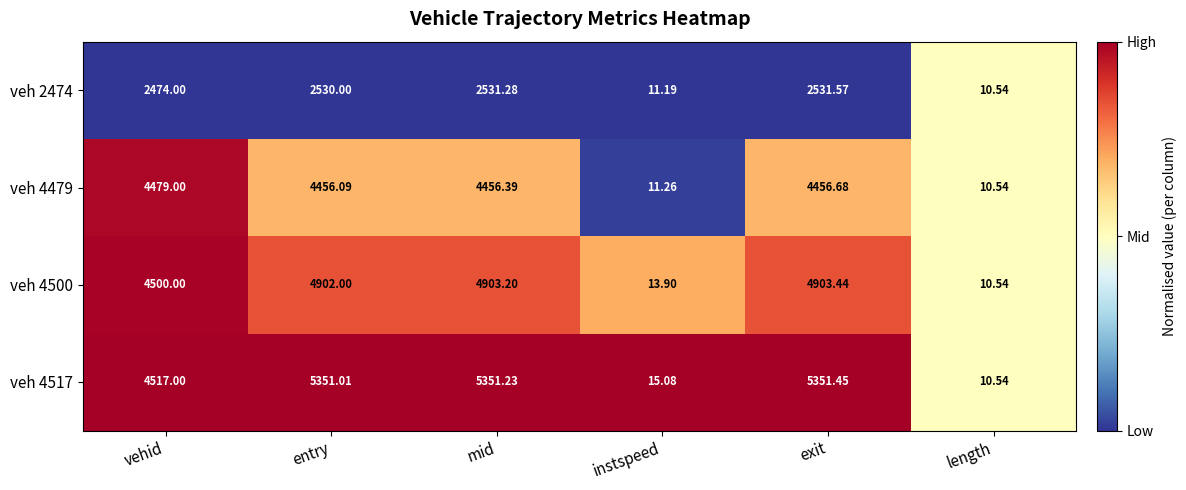

At which label does veh 2474 reach its peak?

exit